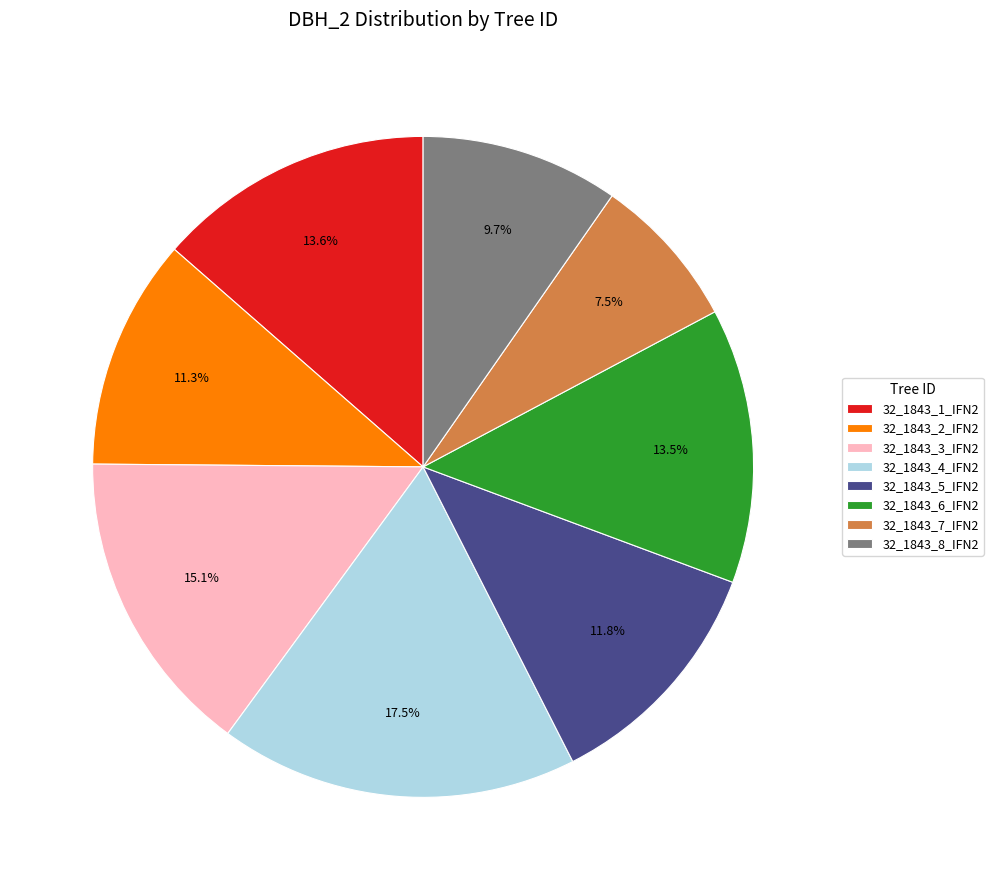

Which category has the biggest portion of the pie?

32_1843_4_IFN2